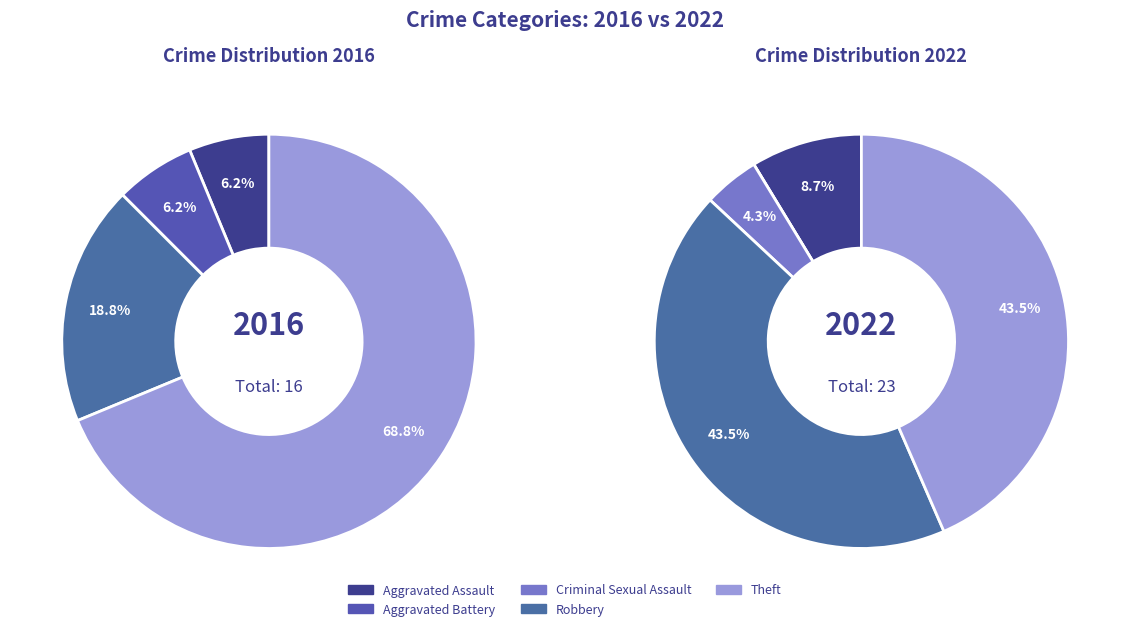

How many slices are in this pie chart?

5